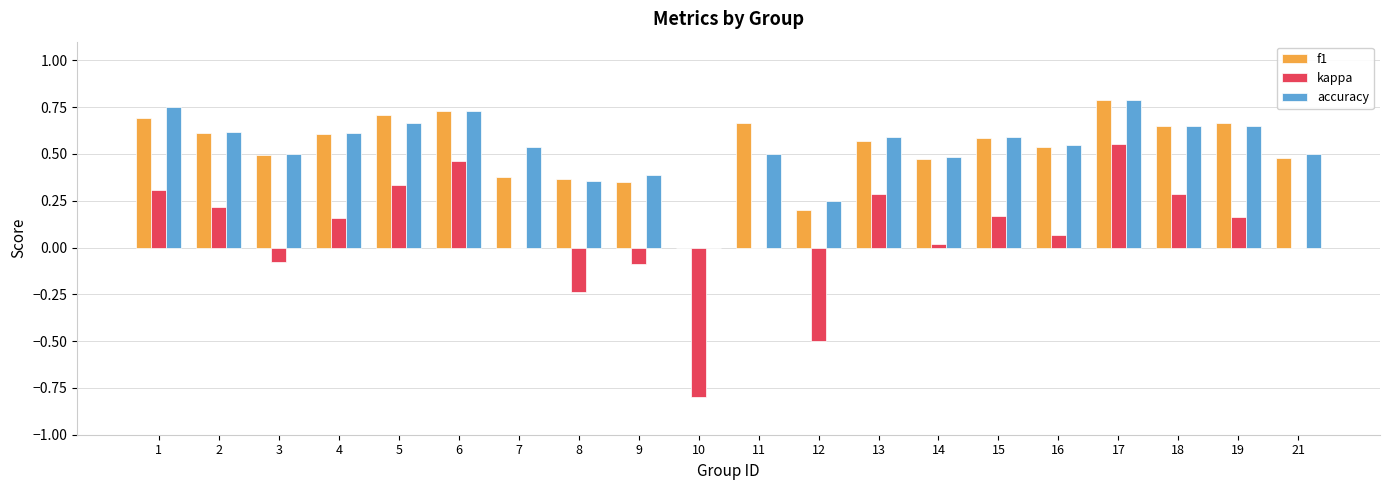

How many data points does each series have?

20